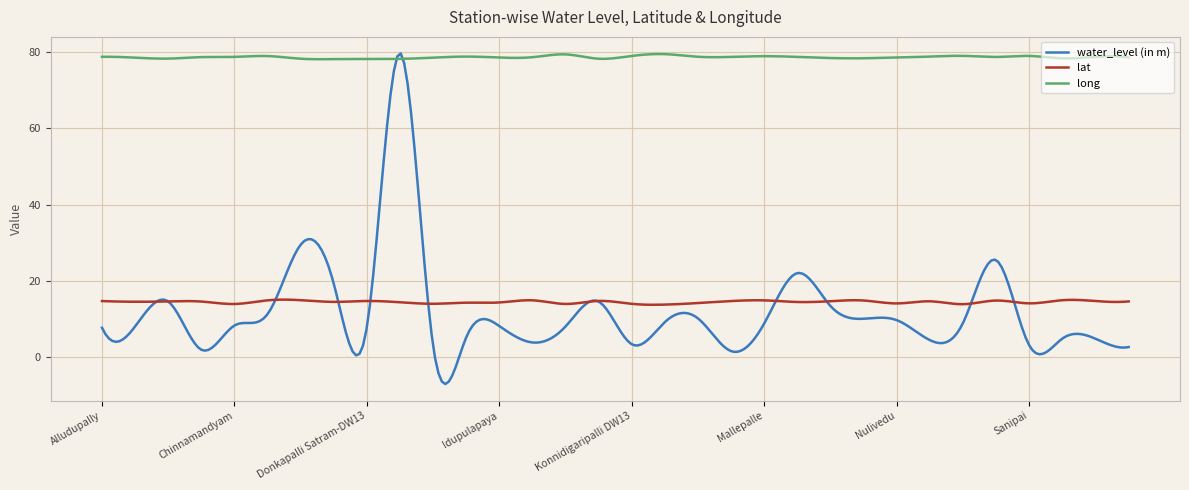

True or false: water_level (in m) and lat intersect in this chart.

True